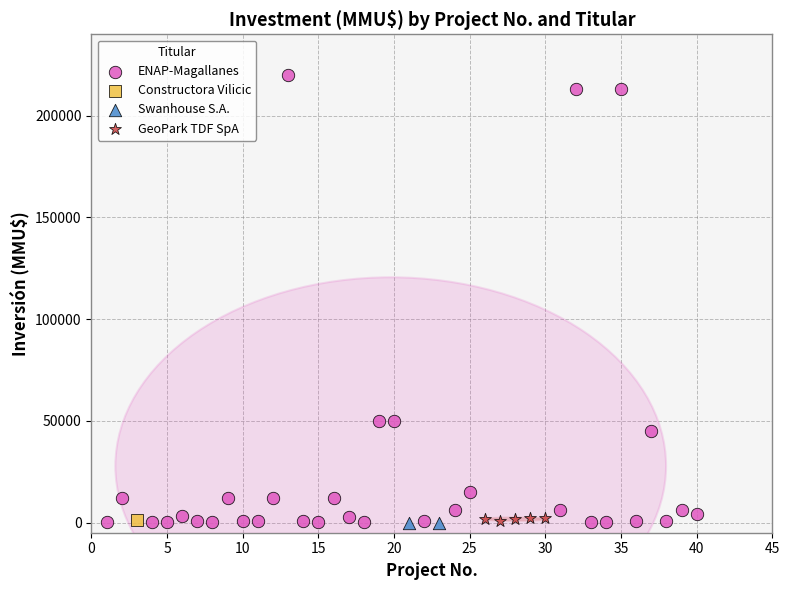

Which series contains the highest Y value?

ENAP-Magallanes